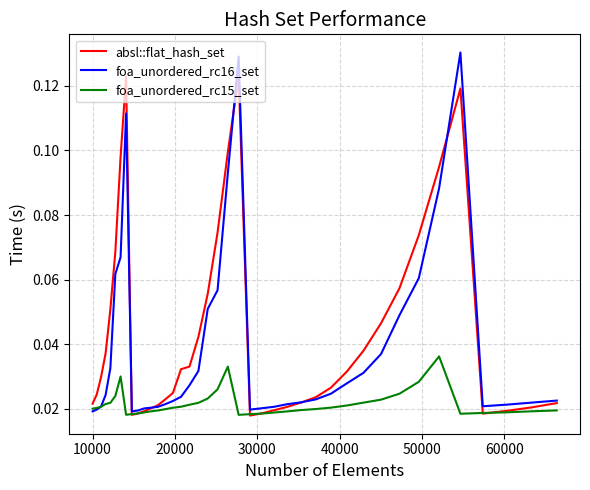

At how many categories does at least one series exceed 0?

40